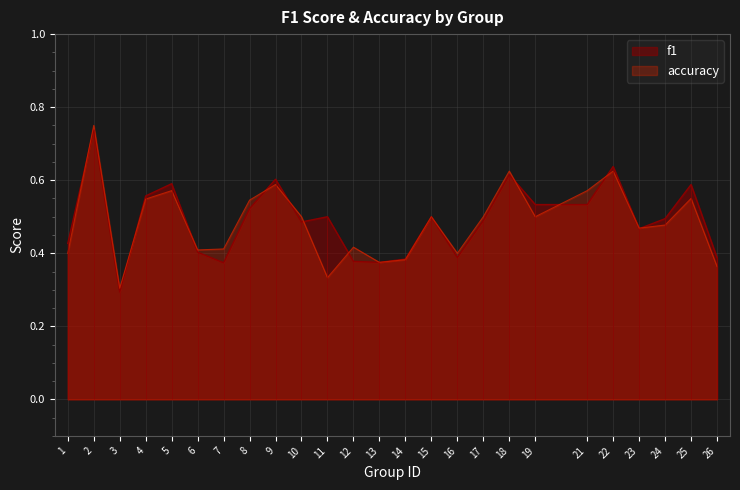

At which category is the sum across all series the highest?

2